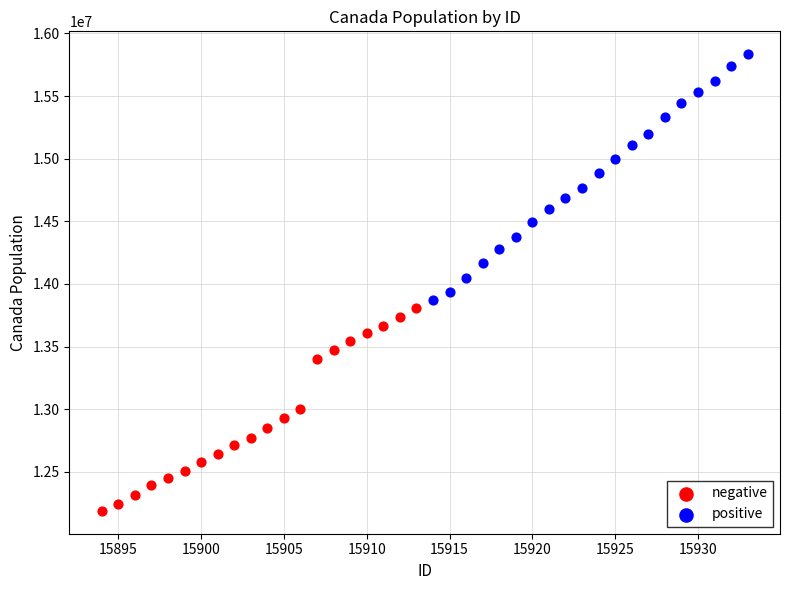

Which series has the largest Y range (max minus min)?

positive